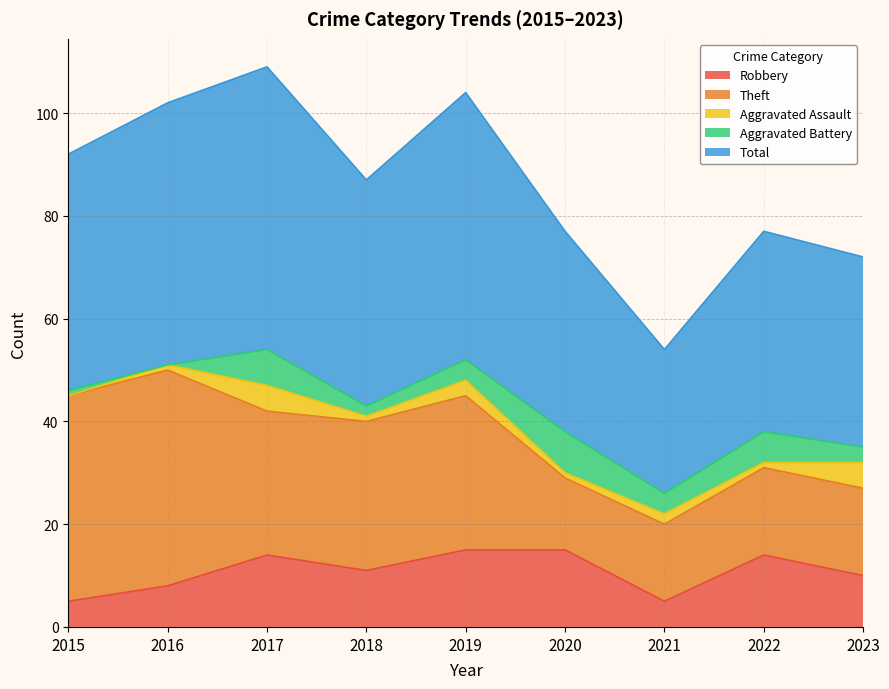

What is the sum of the Aggravated Assault values at 2018 and 2019?

4